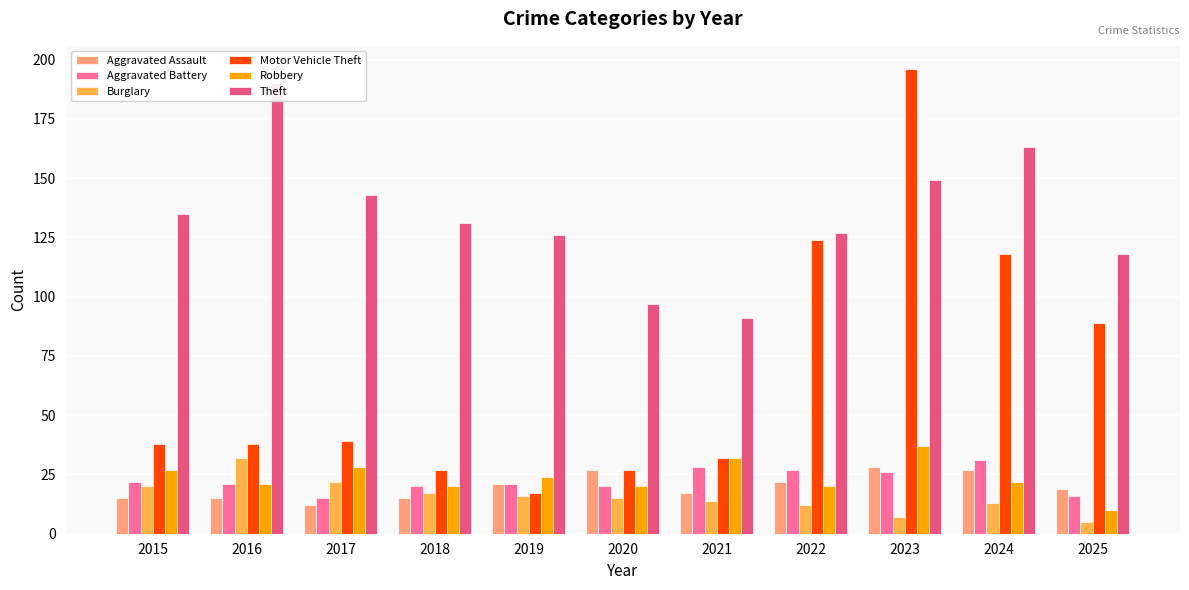

The value of Motor Vehicle Theft at 2024 is 118. True or false?

True